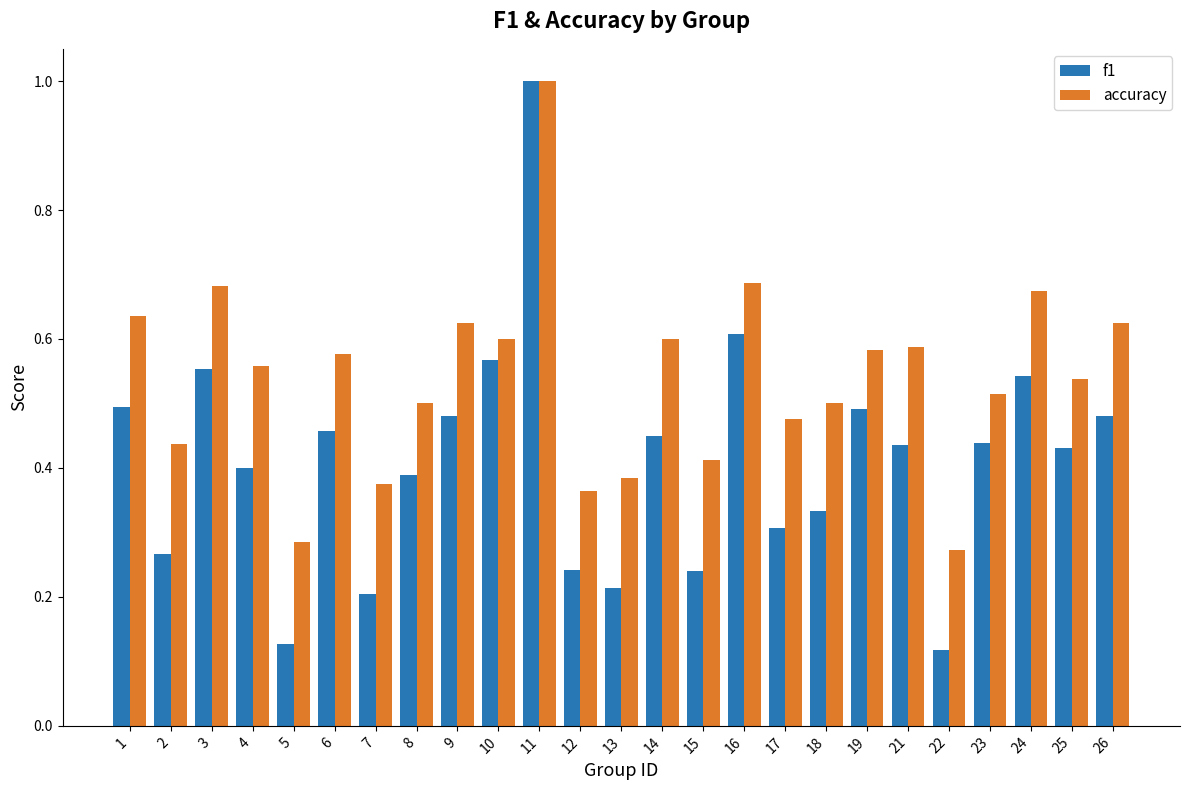

Which series has the widest spread of values?

f1